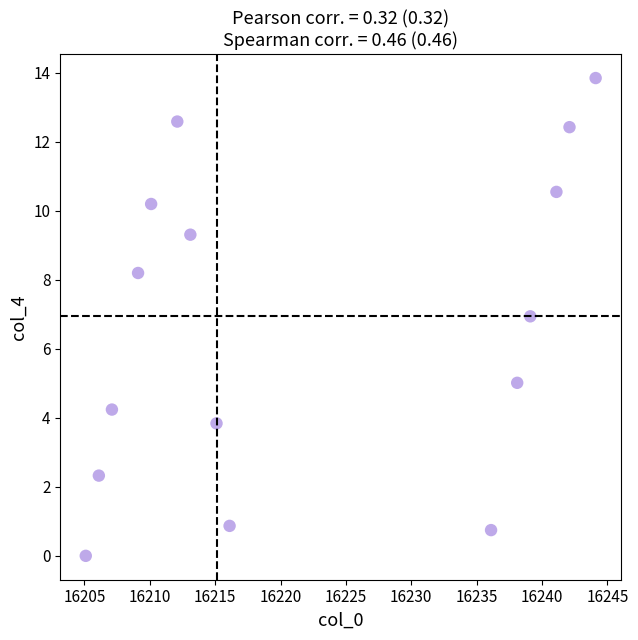

What is the range of X values (max minus min)?

39.0